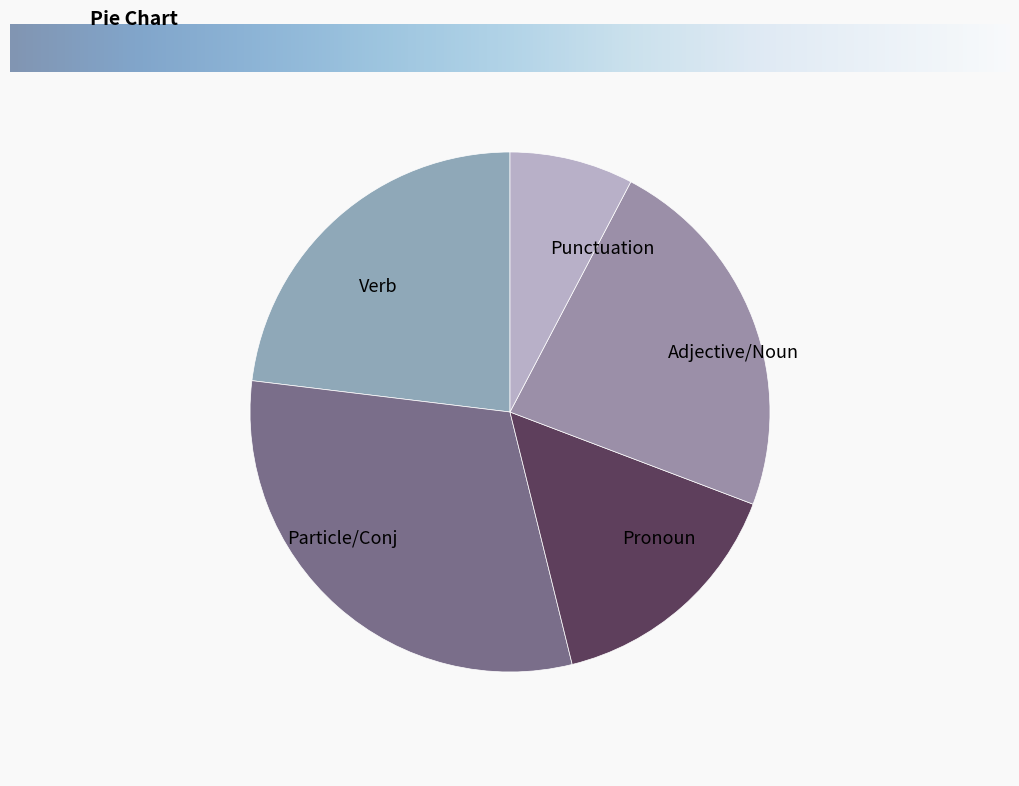

Do Verb and Pronoun together represent more than half of the pie?

No